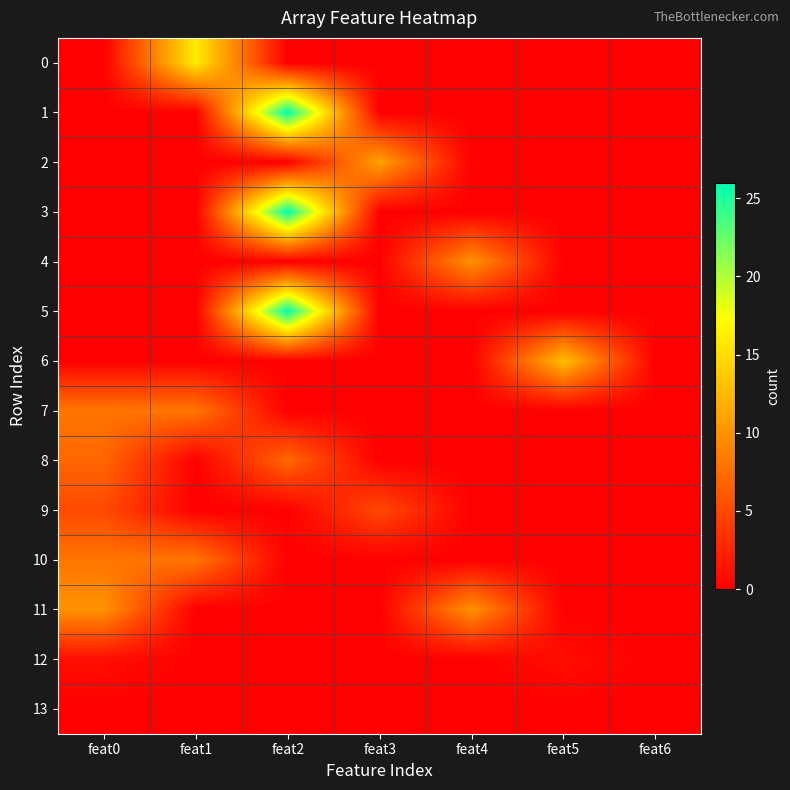

At feat4, list the series in order from largest to smallest.

4, 11, 0, 1, 2, 3, 5, 6, 7, 8, 9, 10, 12, 13